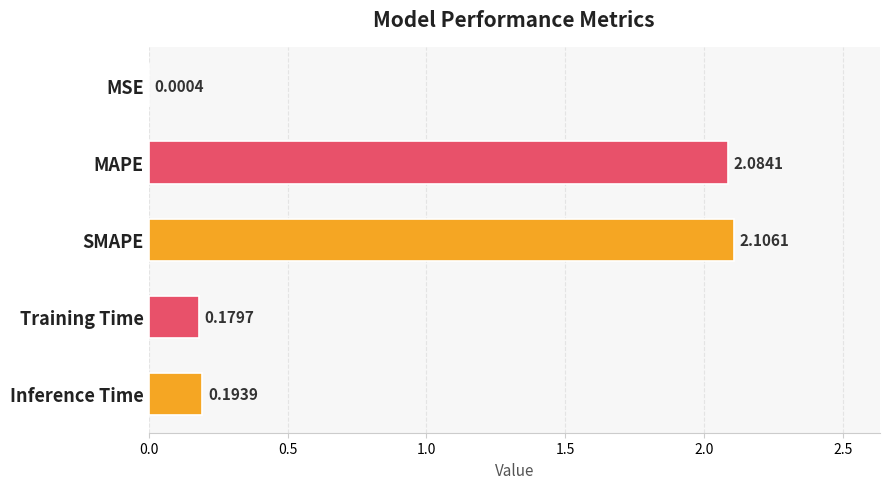

Where is the data nearest to the value 1?

Inference Time